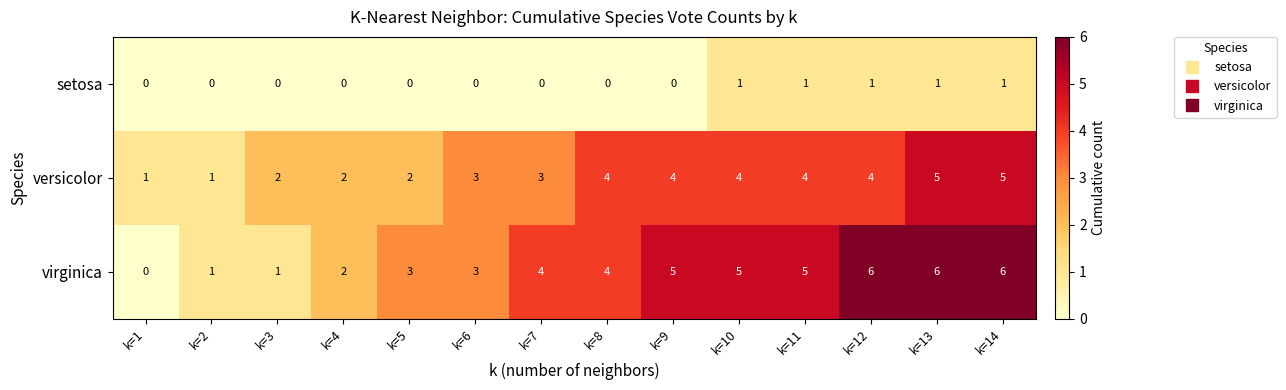

The virginica series shows 7 at k=10. True or false?

False